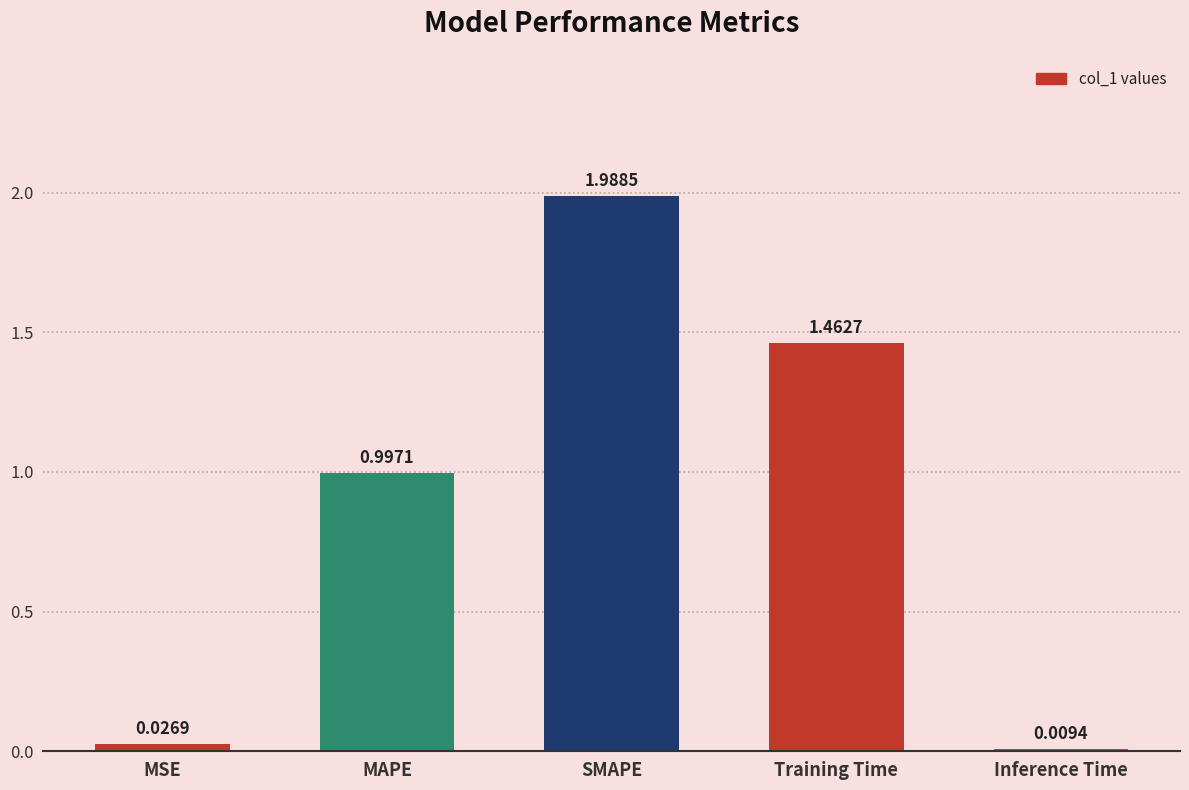

Where is the data nearest to the value 0?

Inference Time